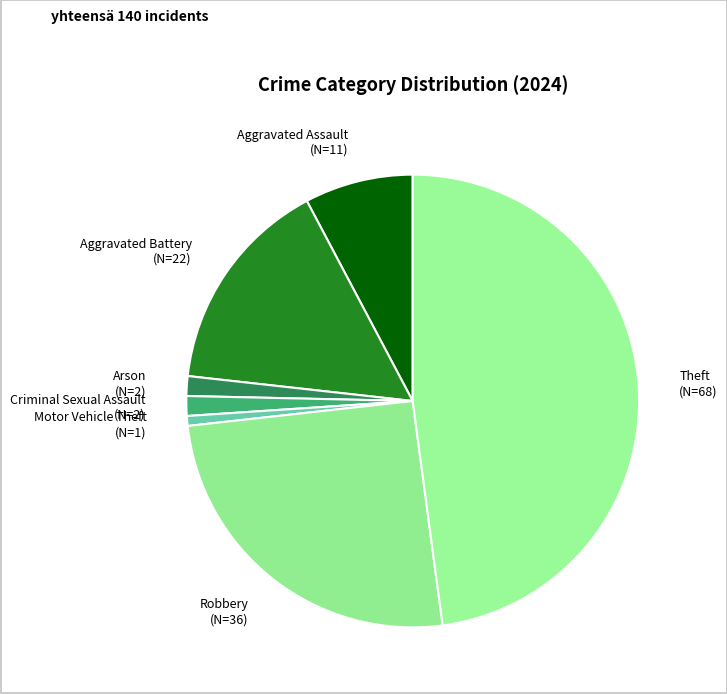

Between Robbery (N=36) and Aggravated Assault (N=11), which is larger?

Robbery (N=36)